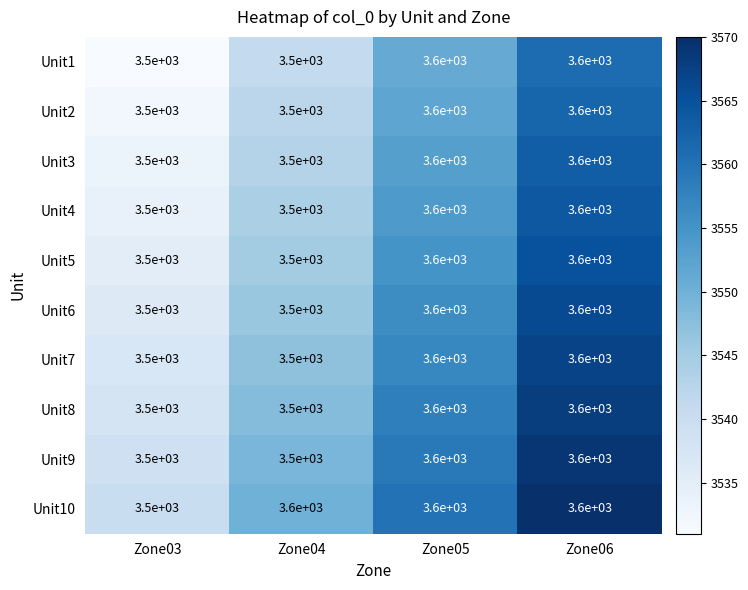

True or false: Unit8 has a value of 3600 at Zone06.

True